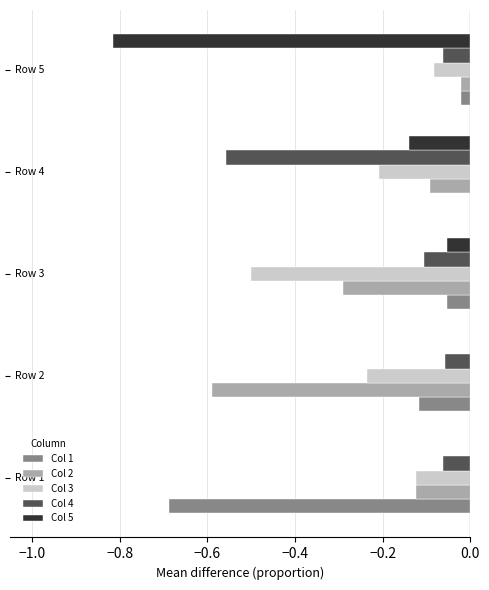

What is the sum of all Col 5 values?

-1.0